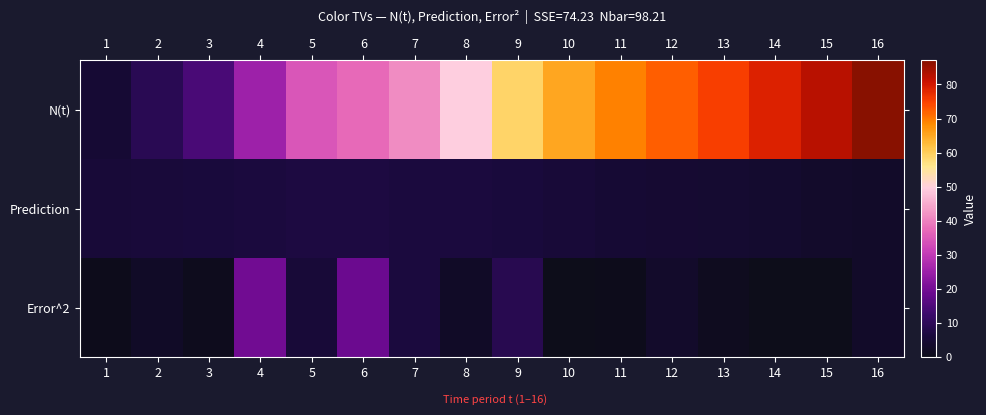

Count the number of data series in this chart.

3